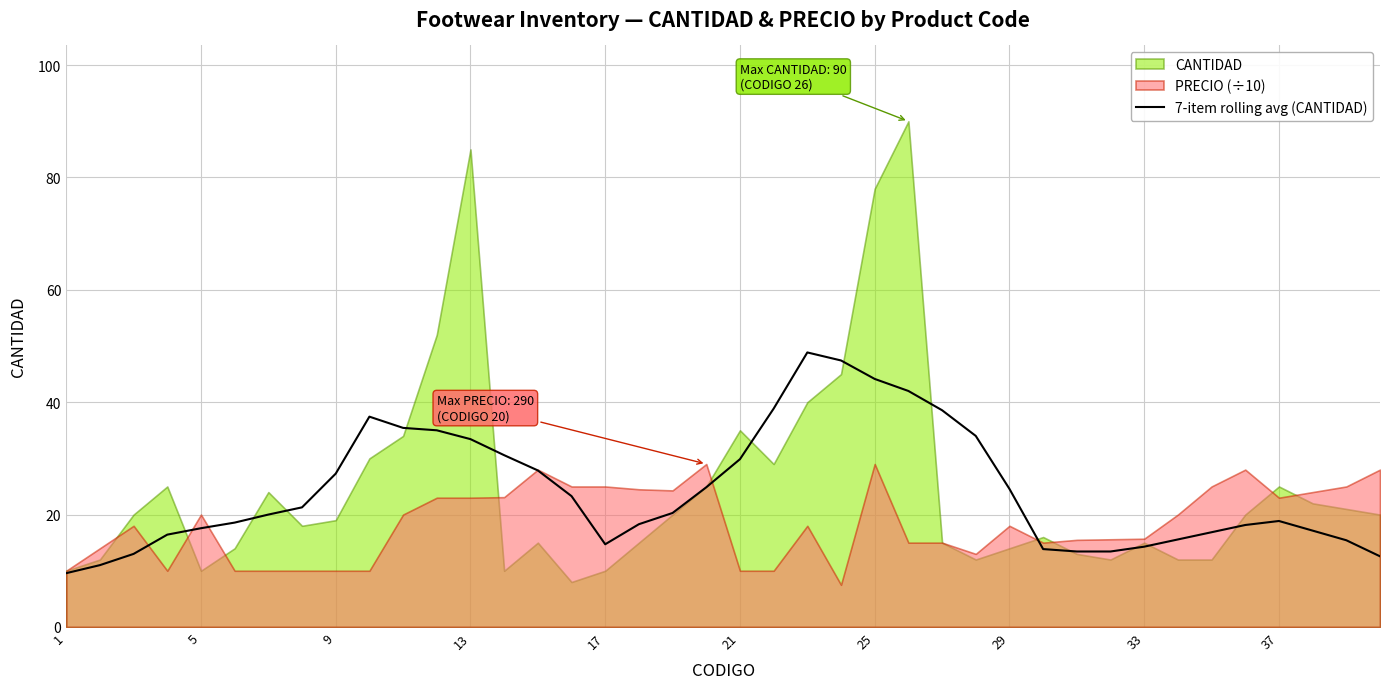

What is the highest value of the 7-item rolling avg (CANTIDAD) series?

48.9